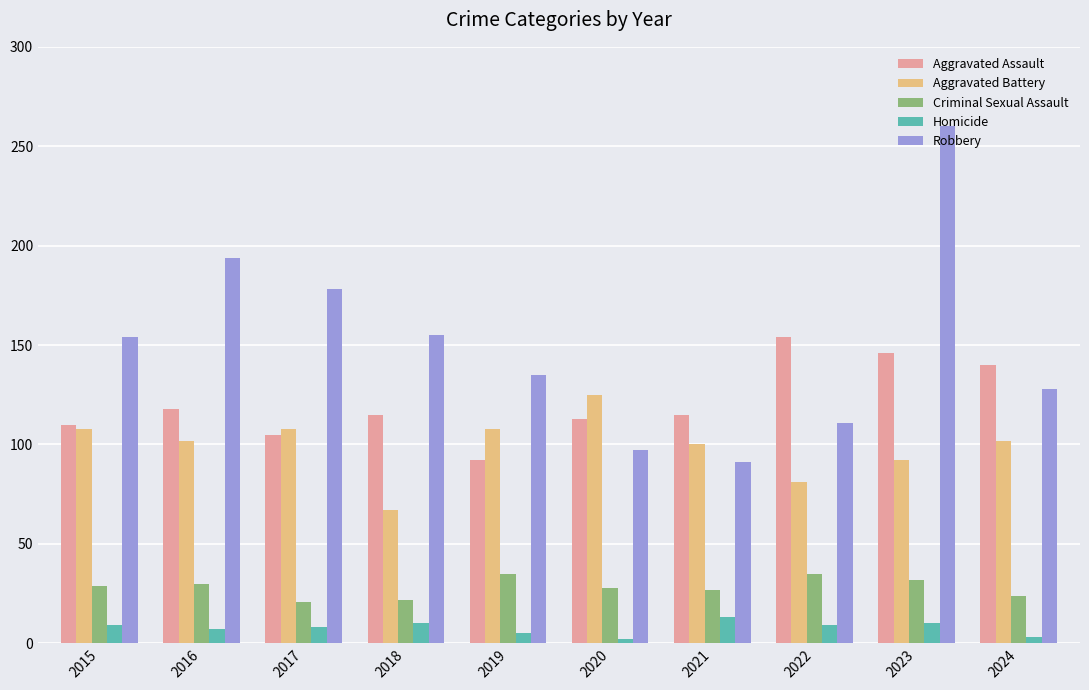

The Aggravated Battery series shows 102 at 2024. True or false?

True